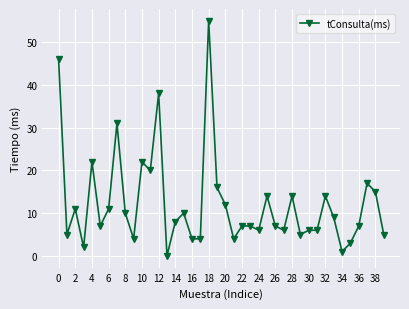

Reading left to right, extract all data points from this chart.

46	5	11	2	22	7	11	31	10	4	22	20	38	0	8	10	4	4	55	16	12	4	7	7	6	14	7	6	14	5	6	6	14	9	1	3	7	17	15	5